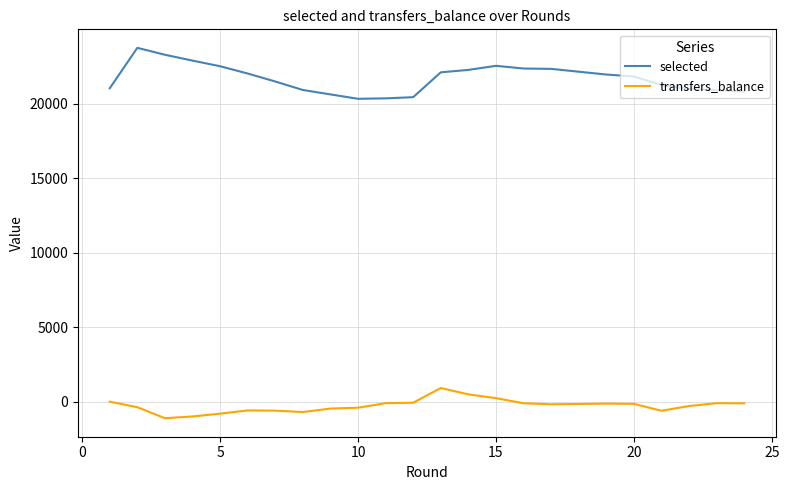

Rank the series by their maximum value, from highest to lowest.

selected, transfers_balance